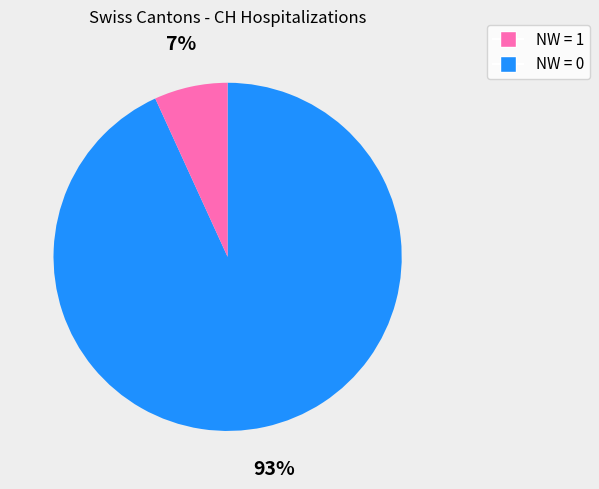

Is there any slice that represents more than half of the pie?

Yes